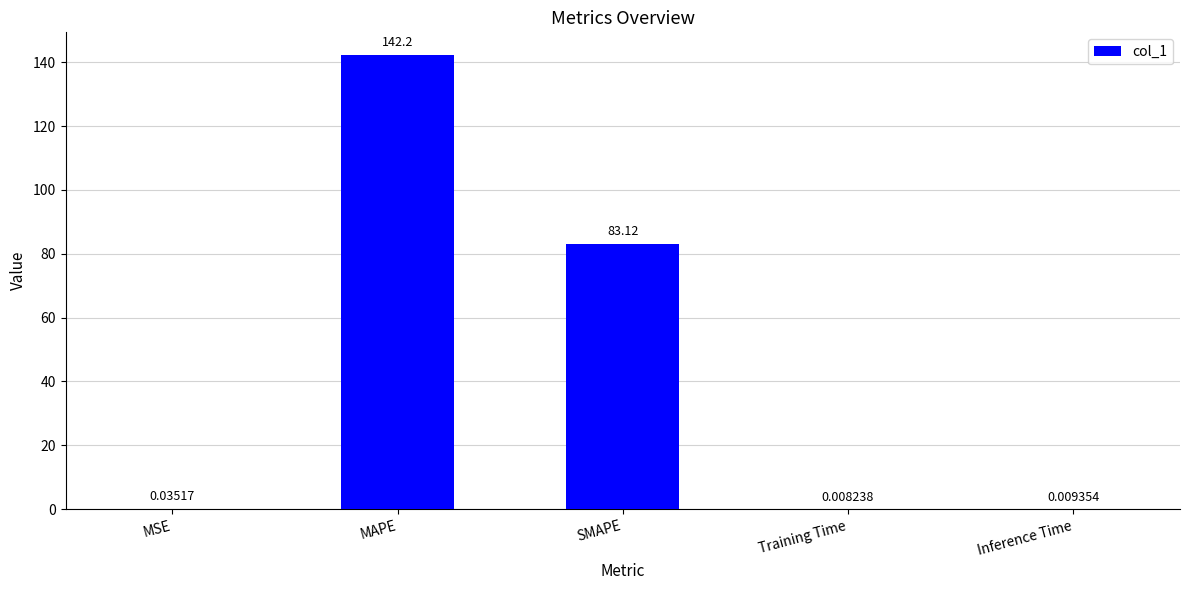

True or false: the data shows 142.2 at MAPE.

True